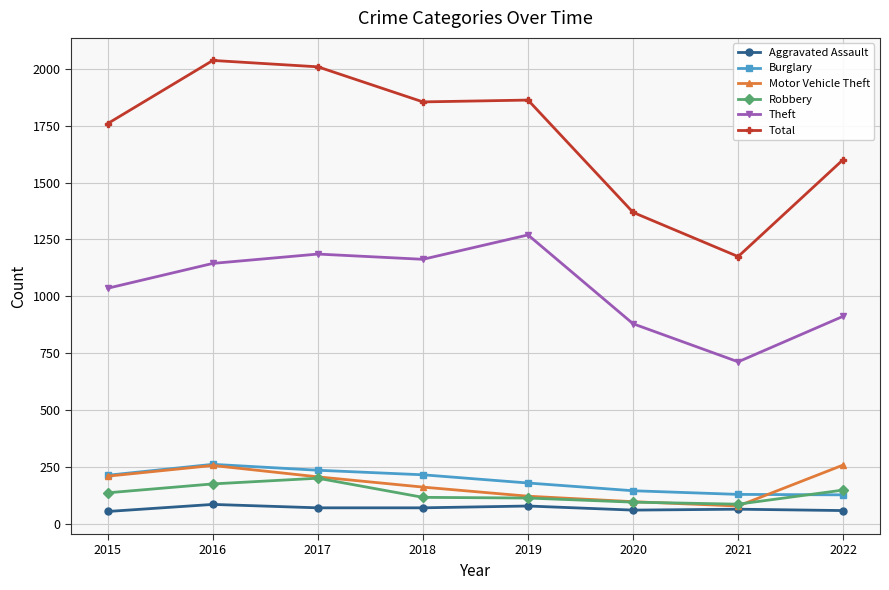

Does the chart display data point markers on the line(s)?

Yes